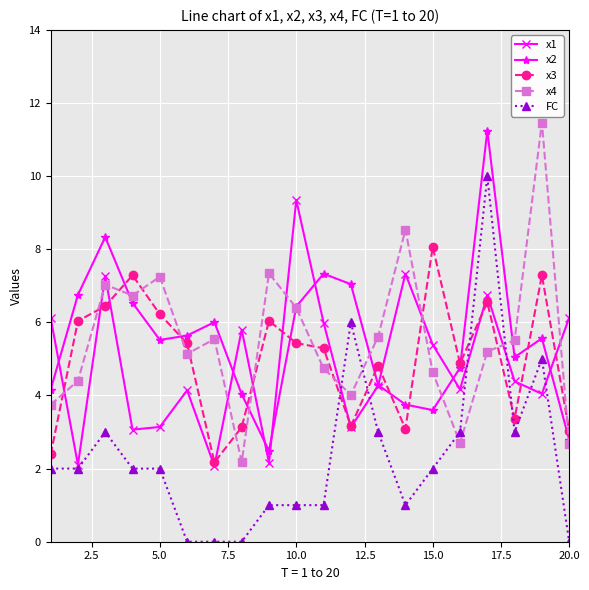

True or false: x2 and FC cross at least once.

False